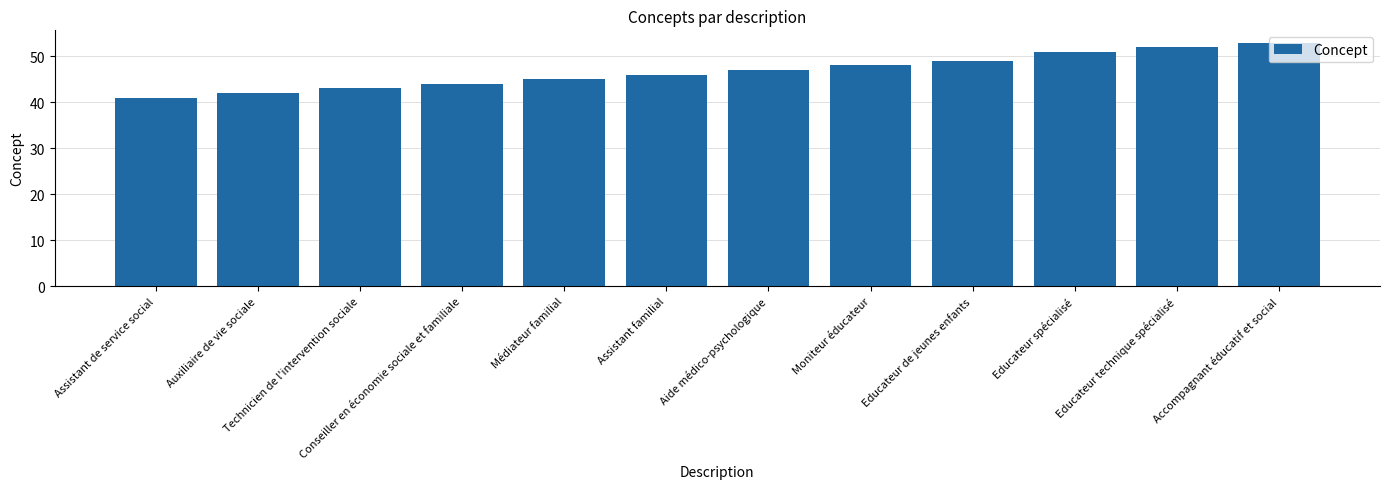

List the labels in order of value, largest first.

Accompagnant éducatif et social, Educateur technique spécialisé, Educateur spécialisé, Educateur de jeunes enfants, Moniteur éducateur, Aide médico-psychologique, Assistant familial, Médiateur familial, Conseiller en économie sociale et familiale, Technicien de l'intervention sociale, Auxiliaire de vie sociale, Assistant de service social